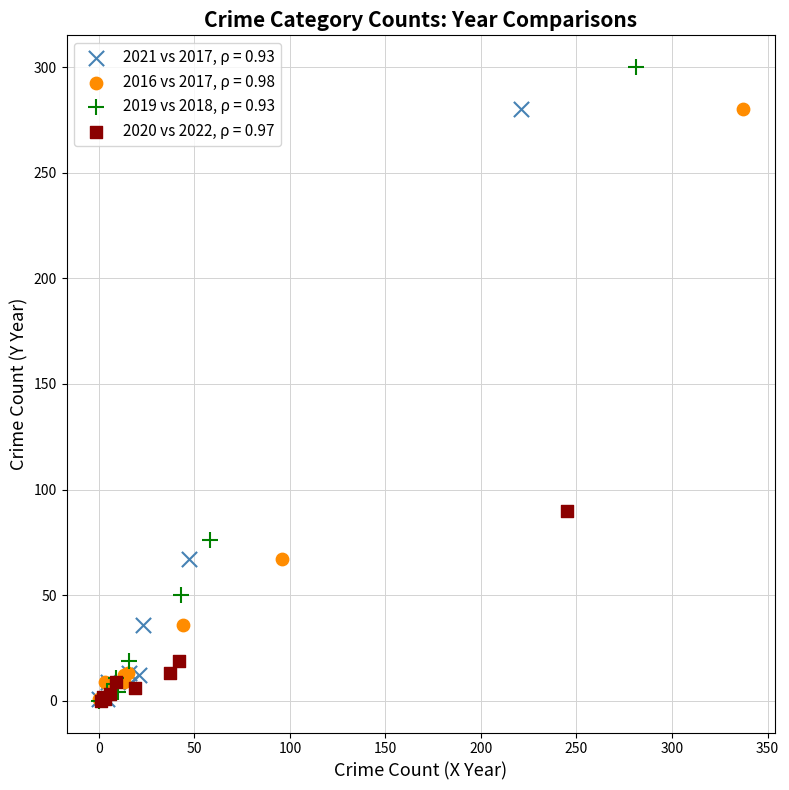

Which series reaches the maximum Y coordinate?

2019 vs 2018, ρ = 0.93